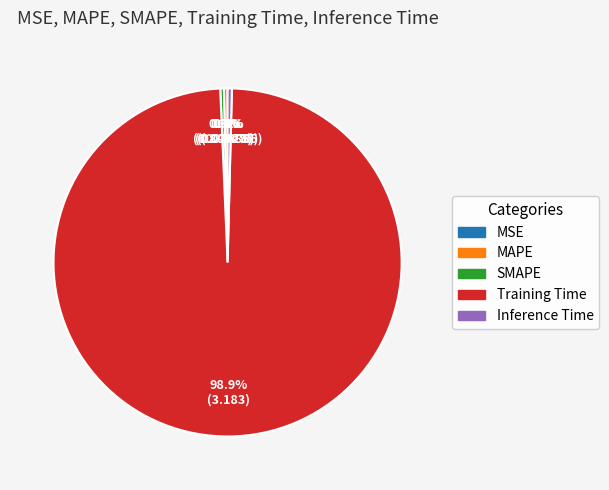

True or false: SMAPE accounts for 0% of the total.

True